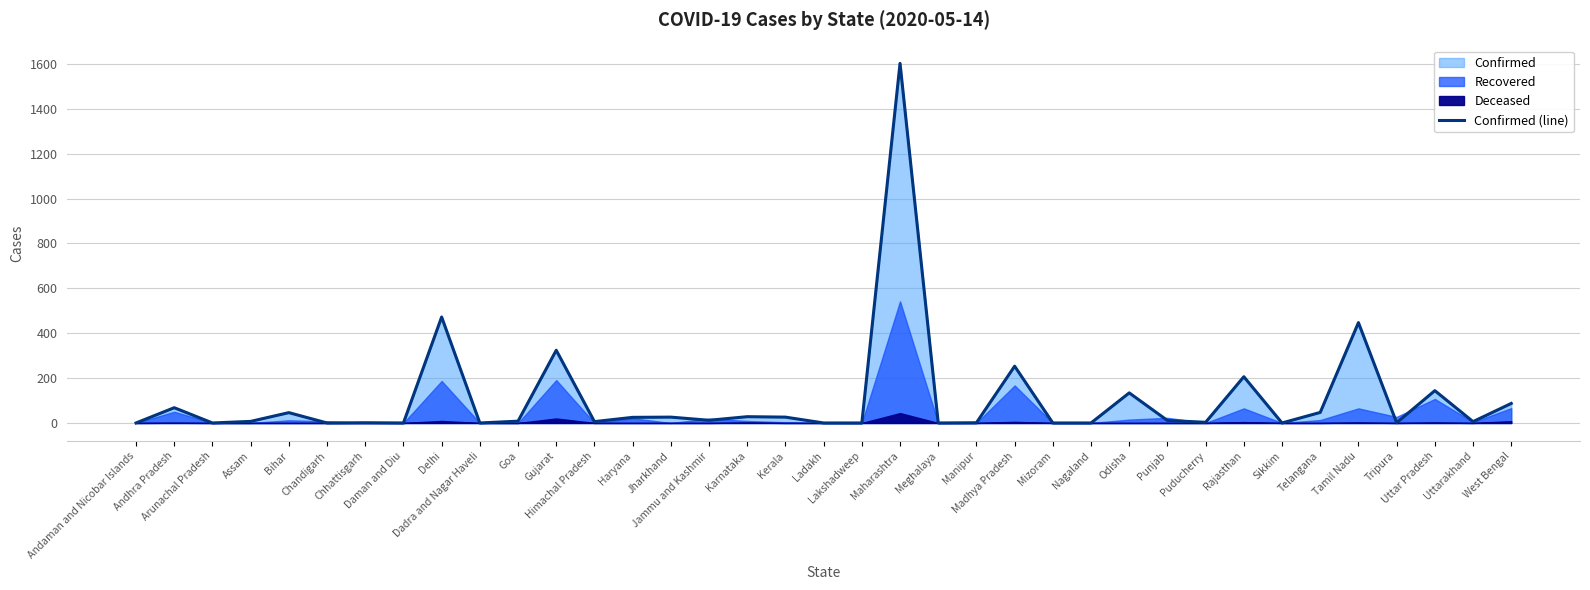

List the labels in order of value, smallest first.

Andaman and Nicobar Islands, Arunachal Pradesh, Chandigarh, Daman and Diu, Dadra and Nagar Haveli, Ladakh, Lakshadweep, Meghalaya, Mizoram, Nagaland, Sikkim, Chhattisgarh, Manipur, Tripura, Puducherry, Himachal Pradesh, Uttarakhand, Assam, Goa, Punjab, Jammu and Kashmir, Haryana, Jharkhand, Kerala, Karnataka, Bihar, Telangana, Andhra Pradesh, West Bengal, Odisha, Uttar Pradesh, Rajasthan, Madhya Pradesh, Gujarat, Tamil Nadu, Delhi, Maharashtra